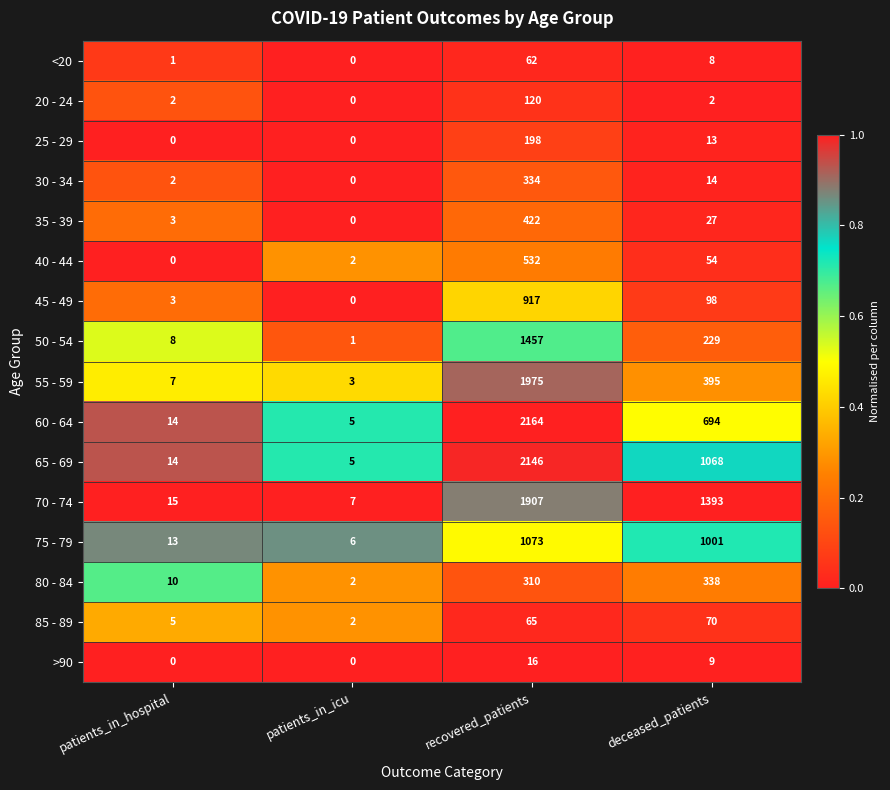

What is the spread (max minus min) of values at patients_in_hospital?

15